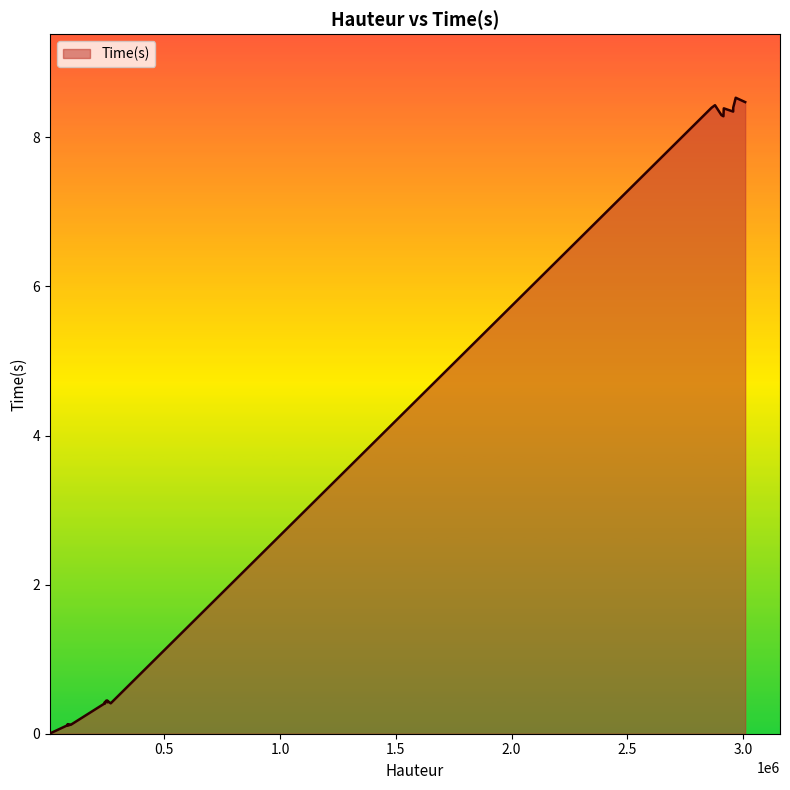

What is the sum of all values?

89.4